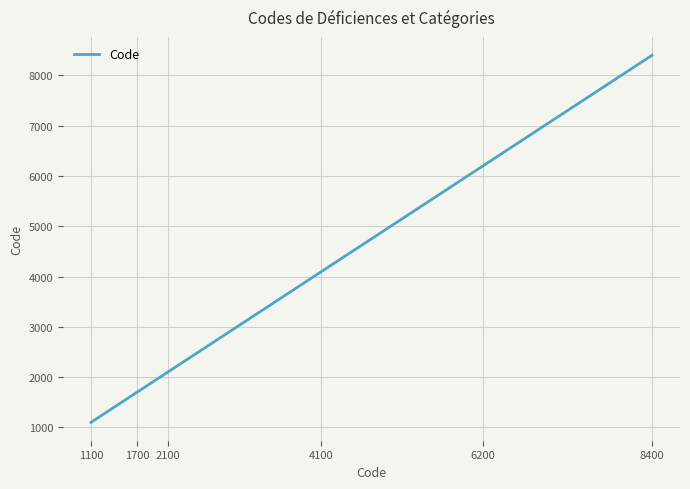

What is the smallest value displayed?

1100